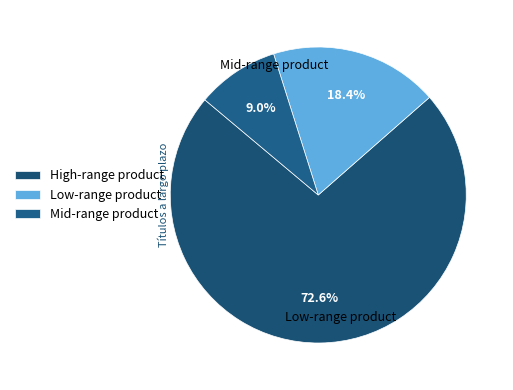

Is there a majority slice in this chart?

Yes